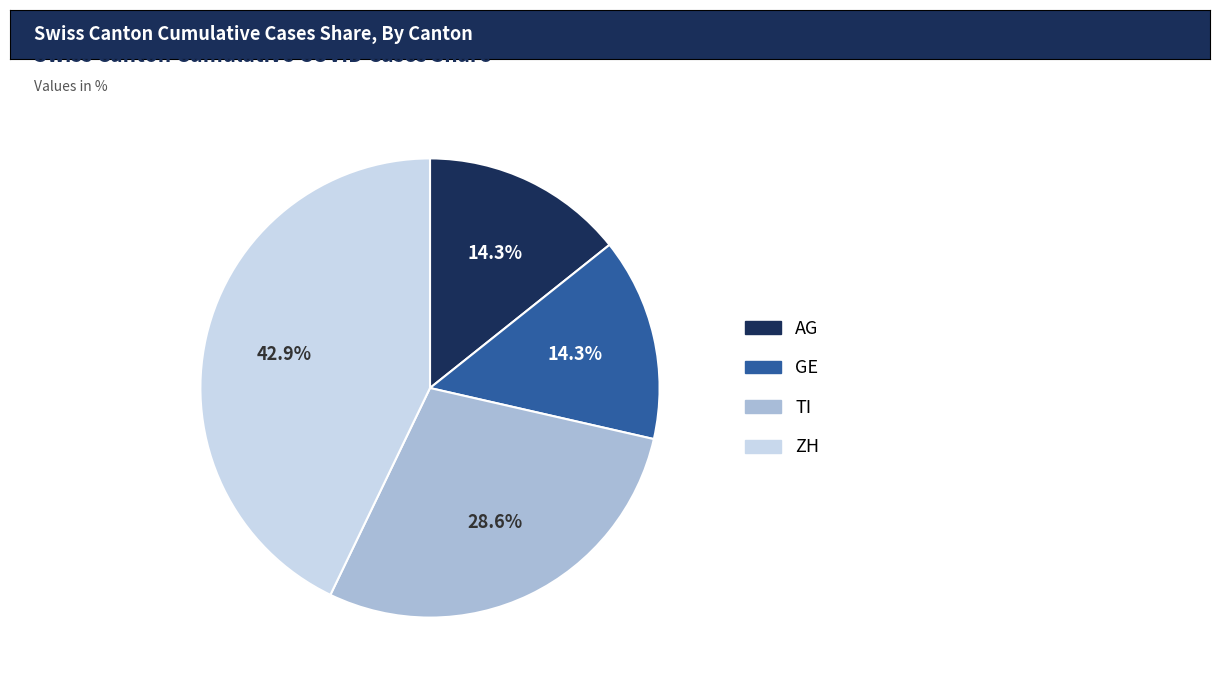

Count the number of slices in the pie.

4